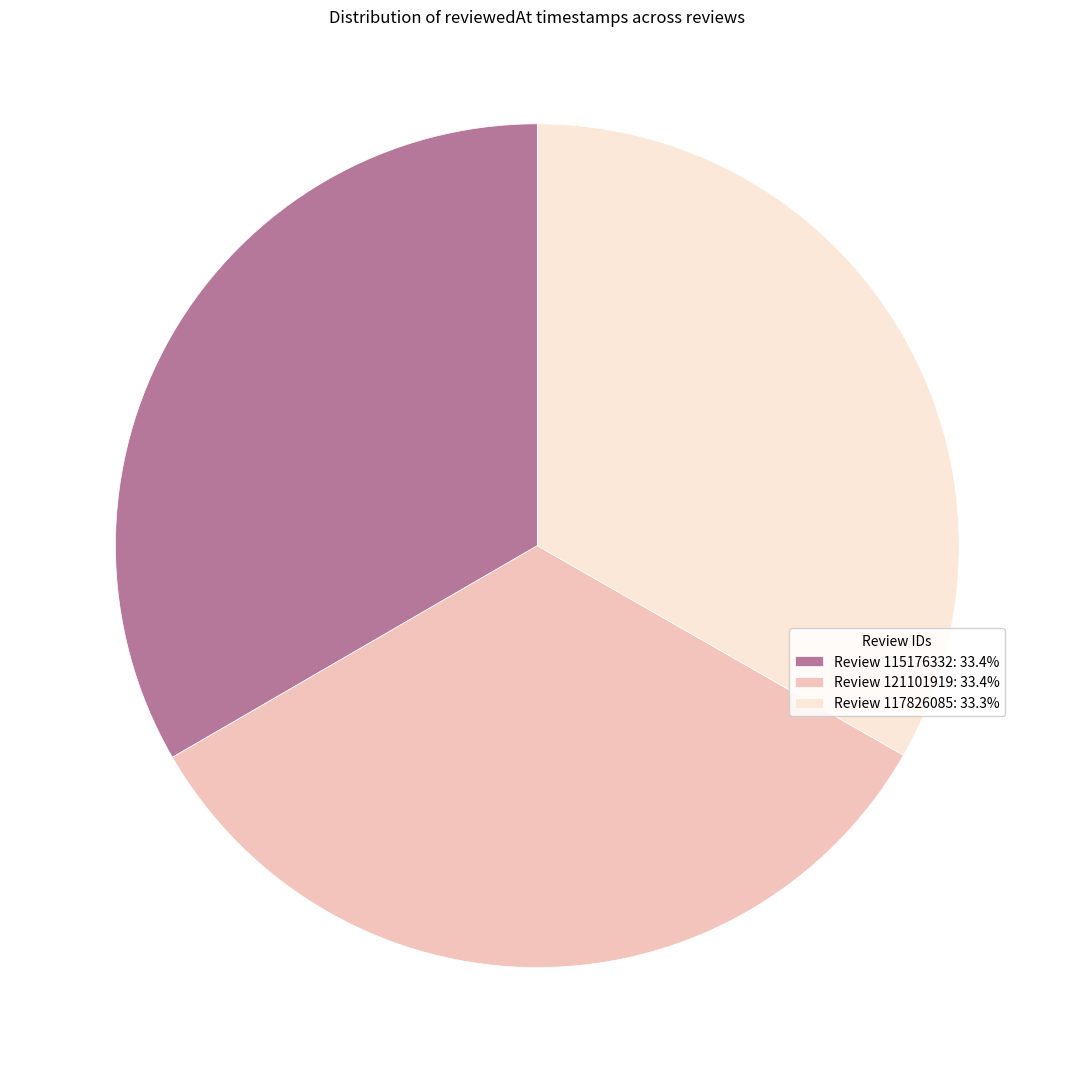

Is there any slice that represents more than half of the pie?

No